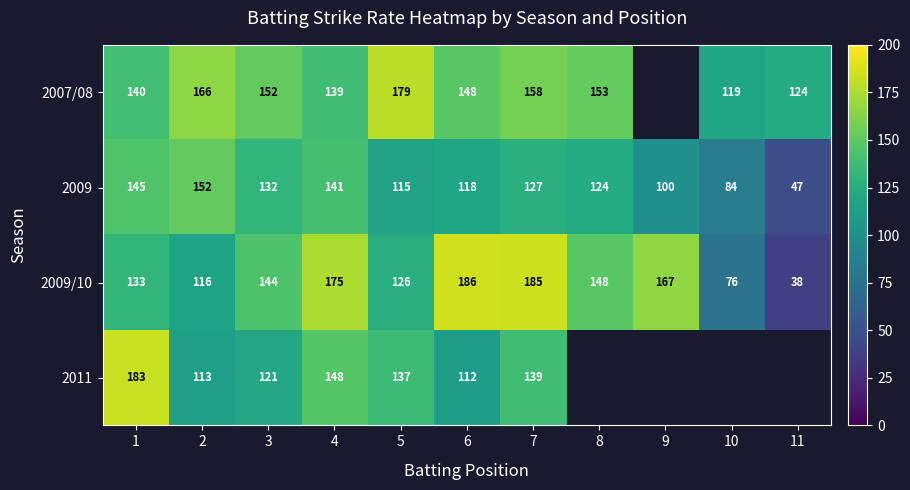

What is the difference between the highest and lowest values at 6?

74